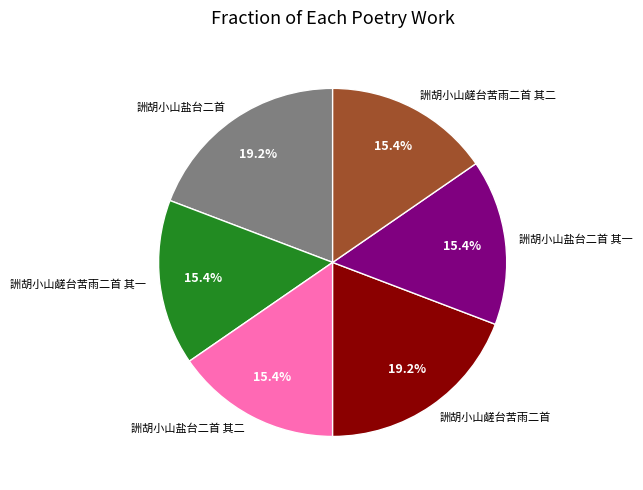

Approximately how many times larger is the value at 詶胡小山盐台二首 其二 compared to 詶胡小山盐台二首?

0.8